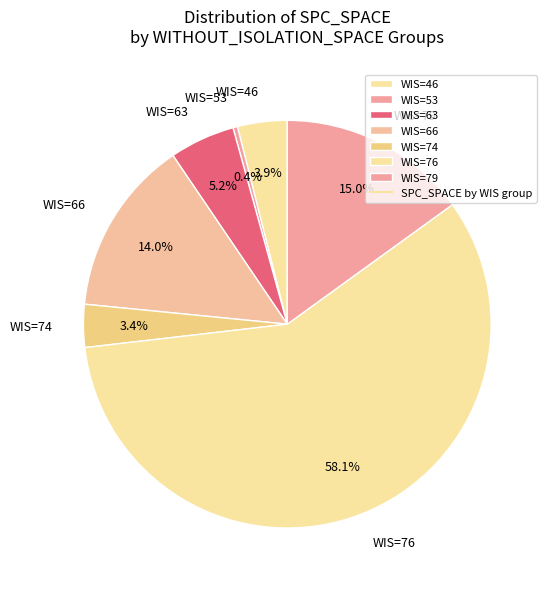

Is there a majority slice in this chart?

Yes